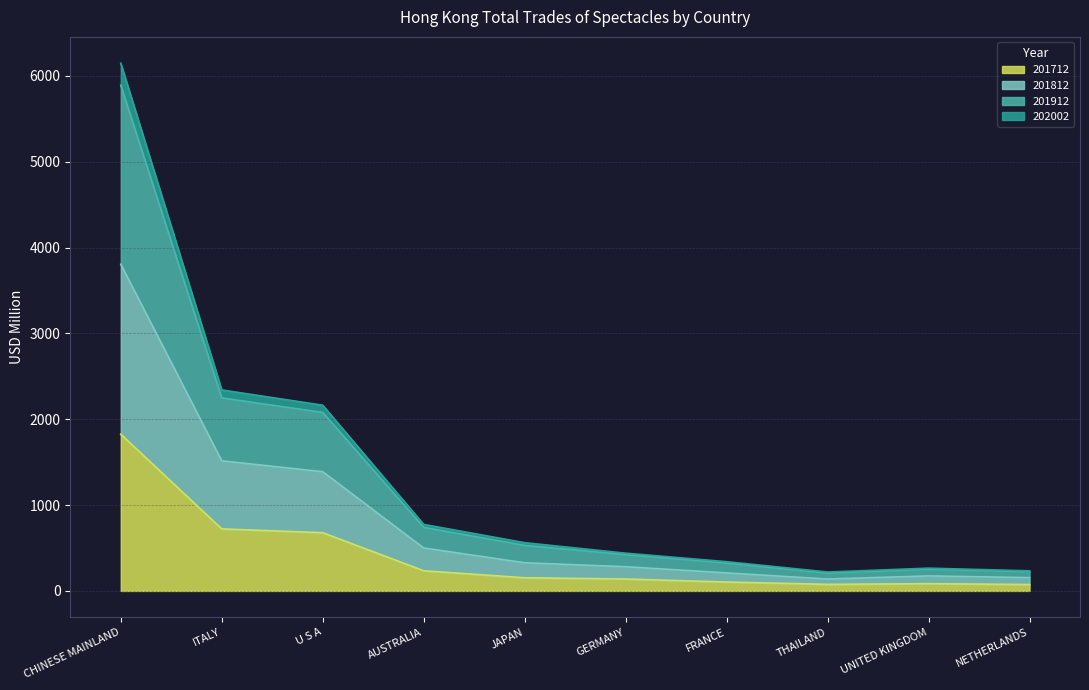

How many distinct data groups are displayed?

4